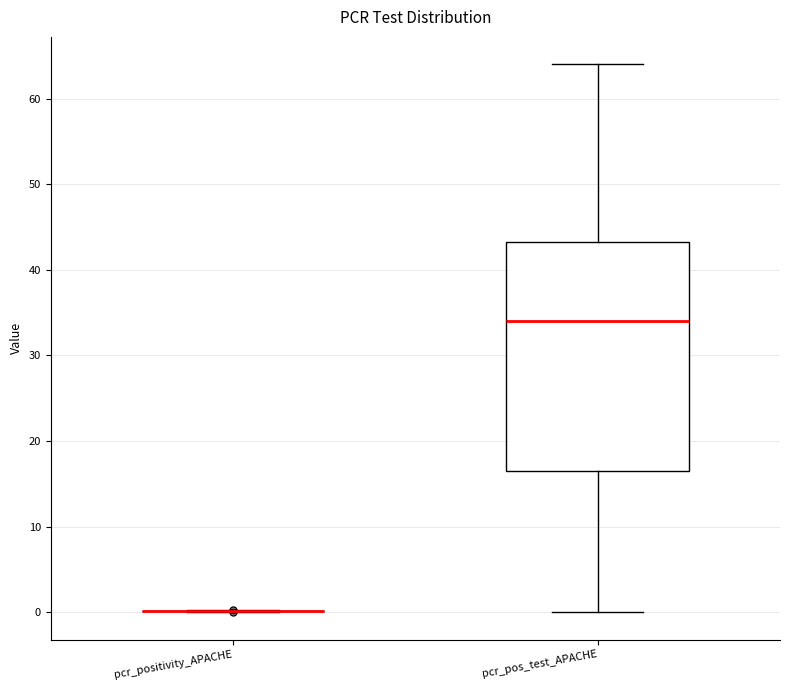

Which box is the tallest, from its lower edge to its upper edge?

pcr_pos_test_APACHE